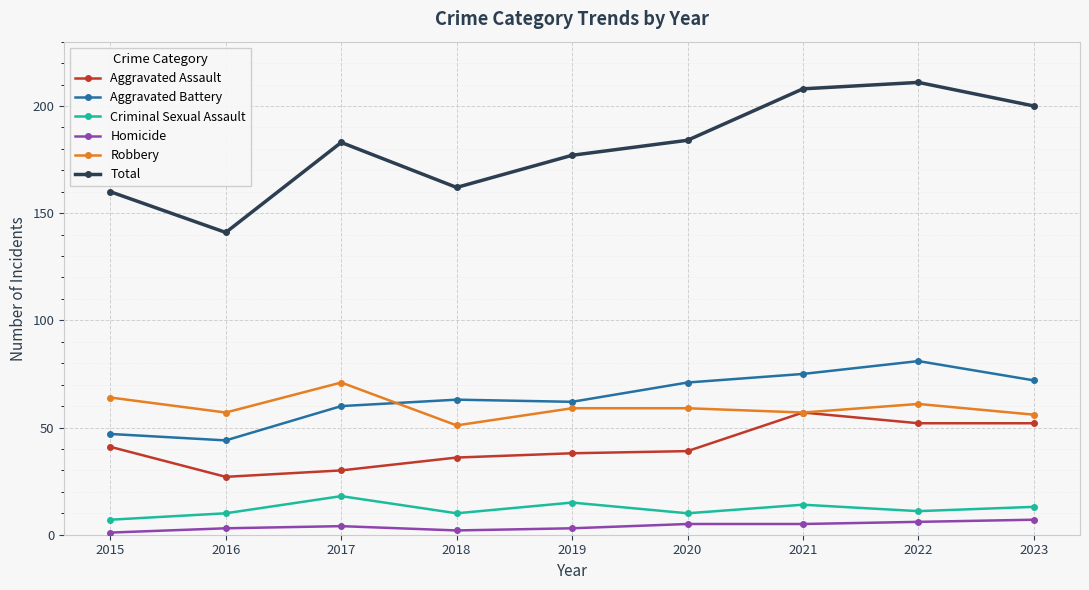

What is the total value across all series at 2023?

400